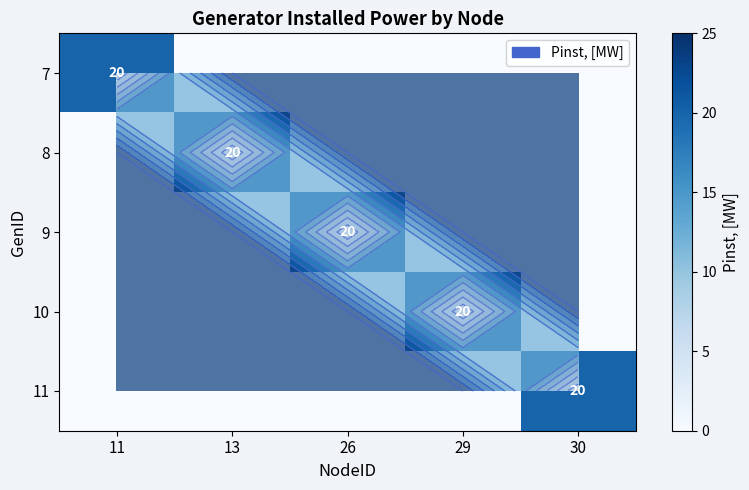

What is the maximum value shown in the chart?

20